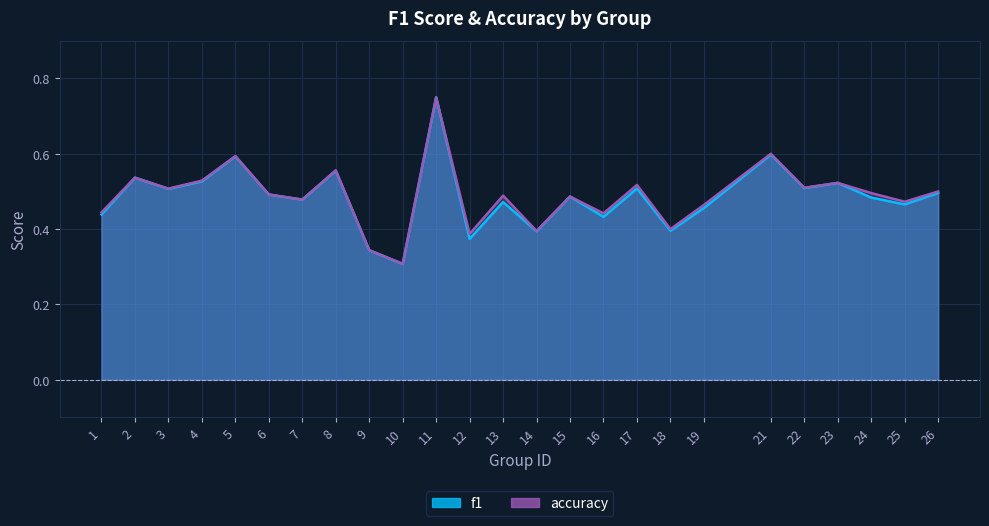

Is it true that accuracy equals 0.4 at 10?

False